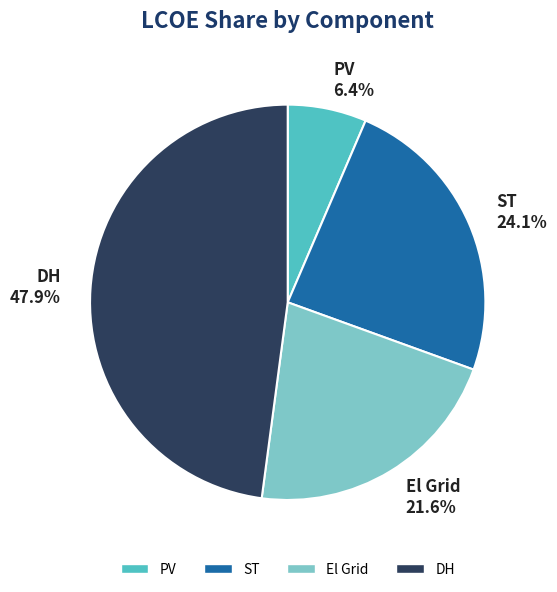

Does PV represent more than half of the total?

No